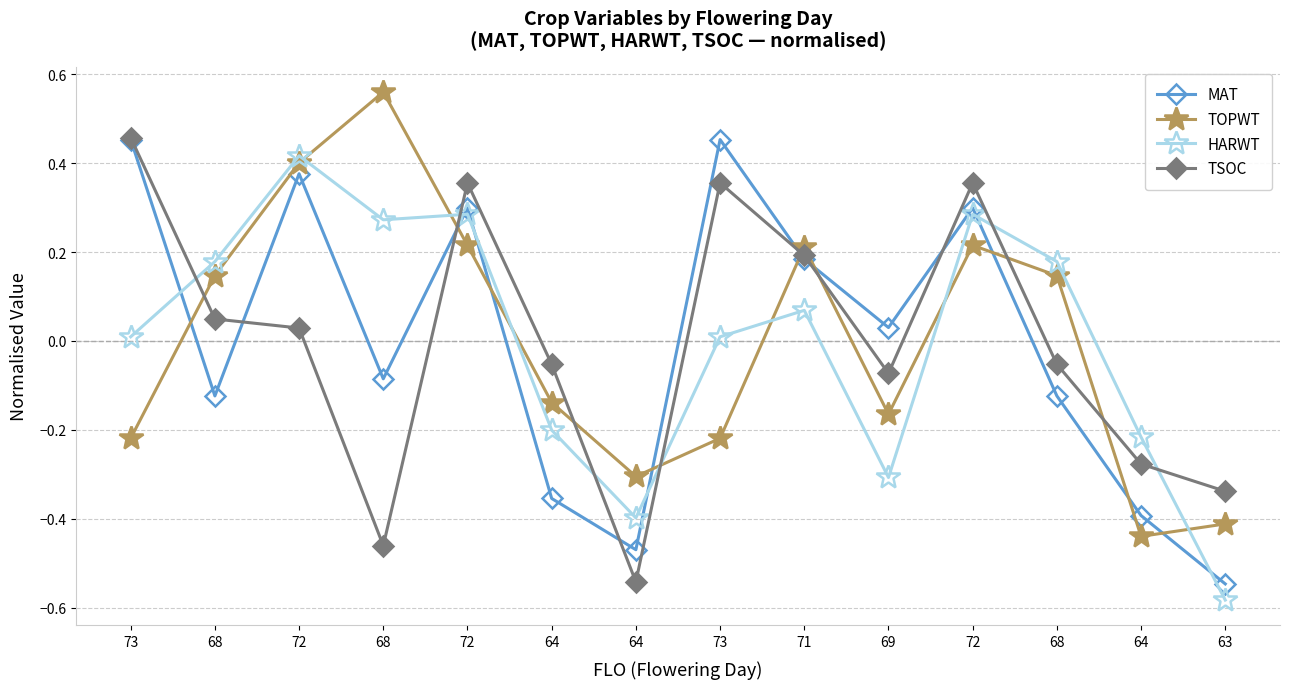

Is this an area chart (filled region under the line)?

No